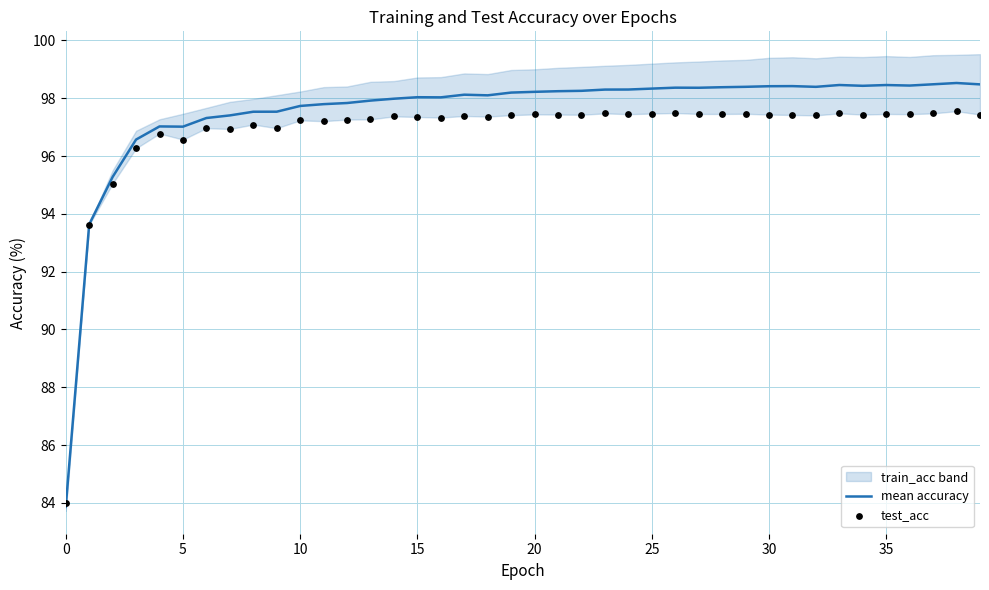

The value of mean accuracy at 5 is 48.6. True or false?

False